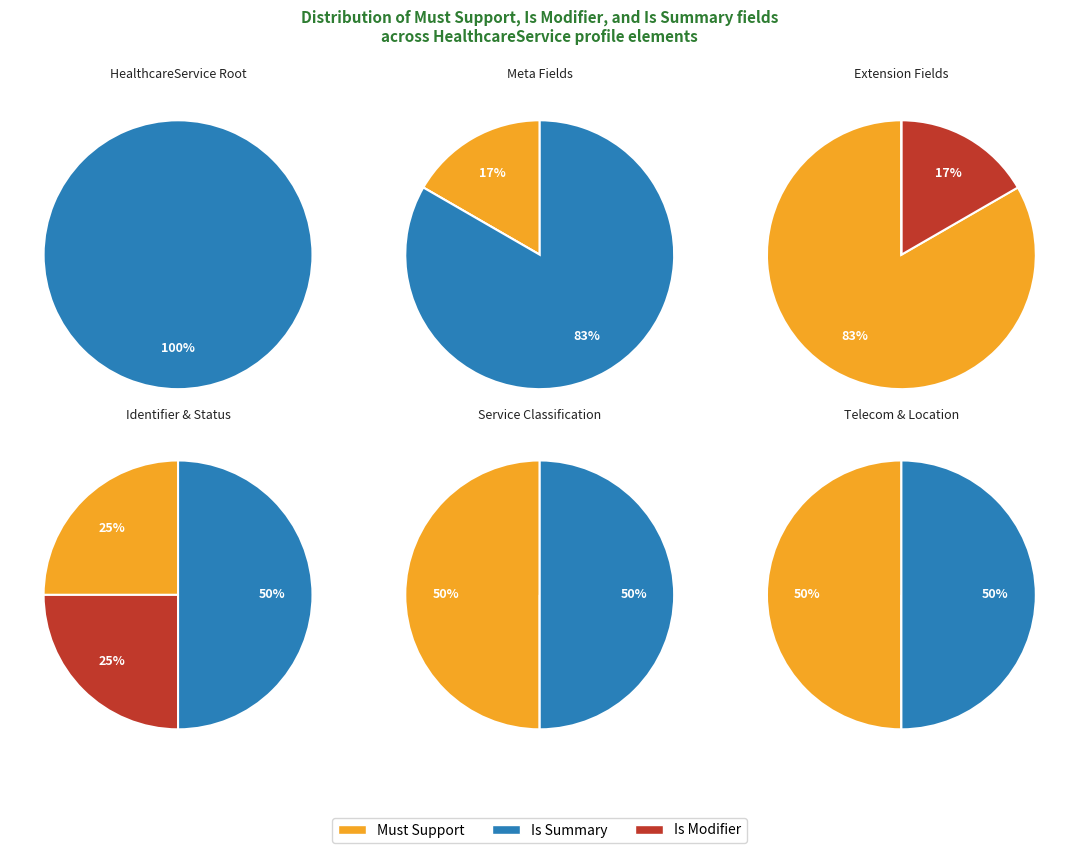

To the nearest percent, what is the combined percentage of 3 and 1?

54%